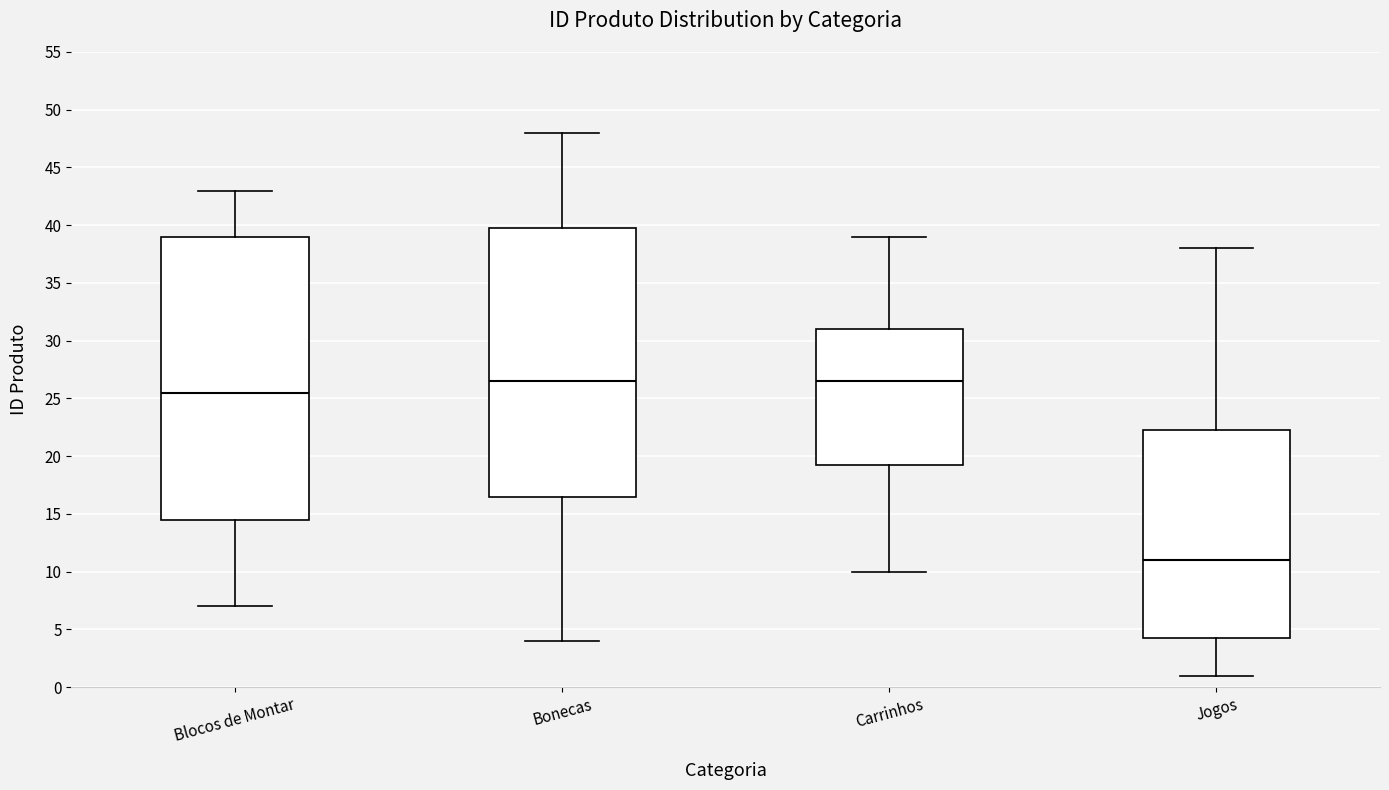

Reading left to right, read every box against the y-axis: the position of its median line, the range the box covers, and the ends of its whiskers. The values are not printed on the chart, so give them approximately, as read against the axis.

Blocos de Montar: median 25.5, box 14.5 to 39.0, whiskers 7.0 to 43.0
Bonecas: median 26.5, box 16.5 to 40.0, whiskers 4.0 to 48.0
Carrinhos: median 26.5, box 19.5 to 31.0, whiskers 10.0 to 39.0
Jogos: median 11.0, box 4.5 to 22.5, whiskers 1.0 to 38.0